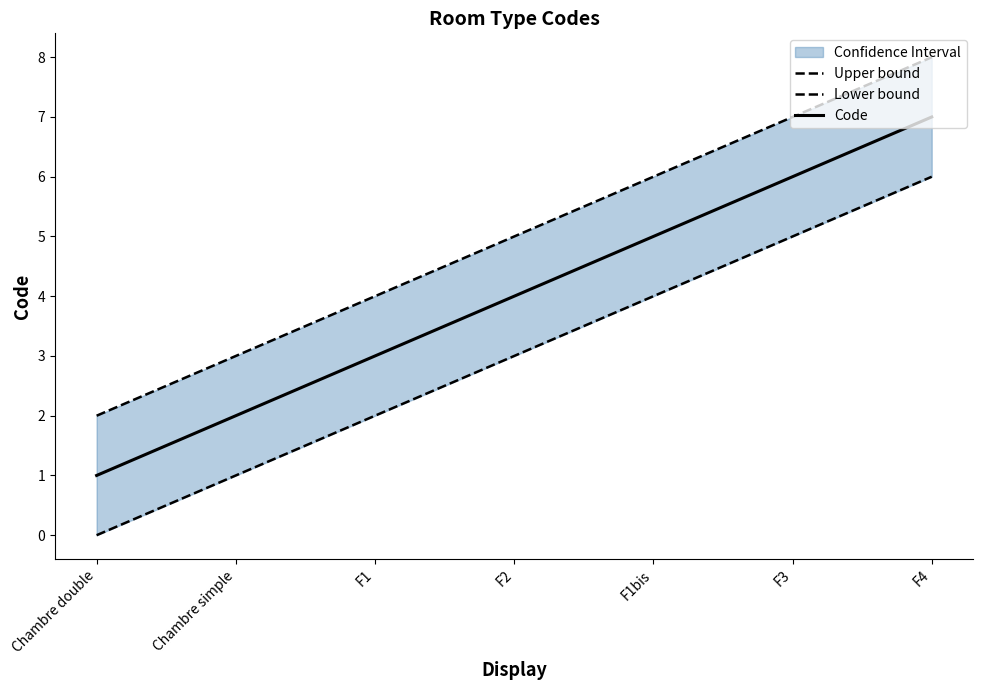

Which series has the largest total across all categories?

Upper bound